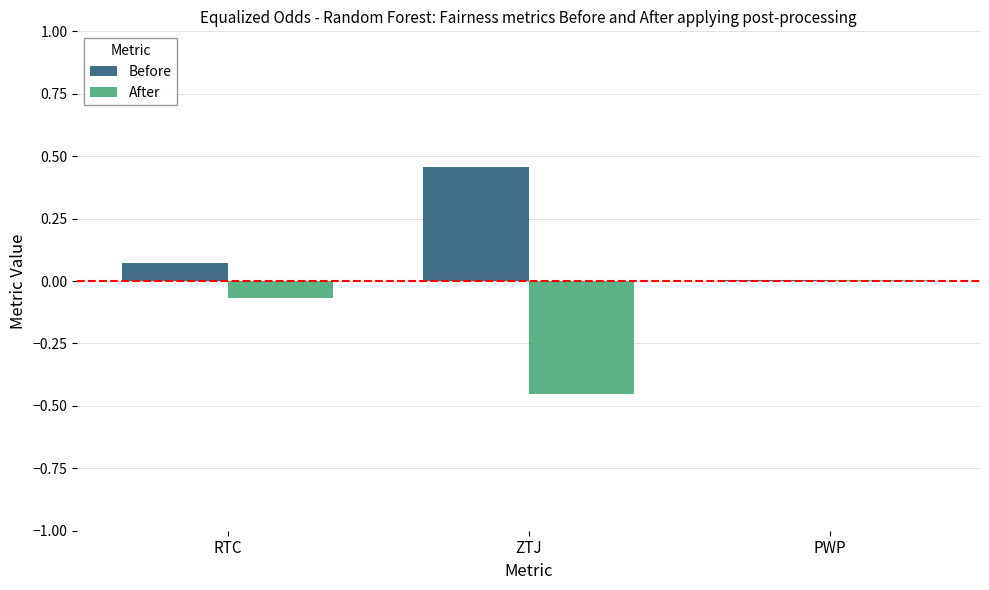

At which label does Before reach its peak?

ZTJ